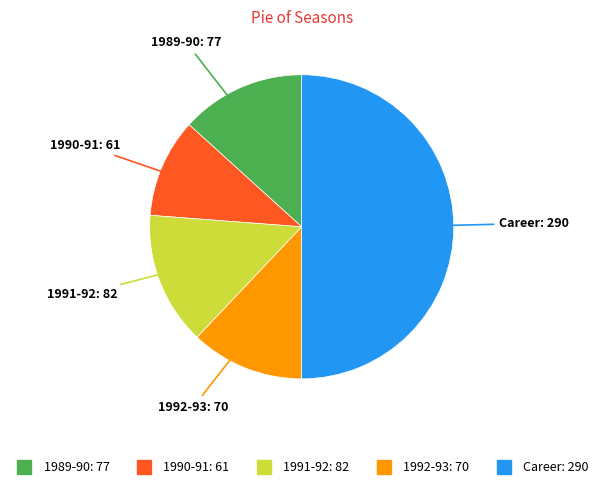

Is the sum of 1990-91 and 1992-93 greater than half?

No